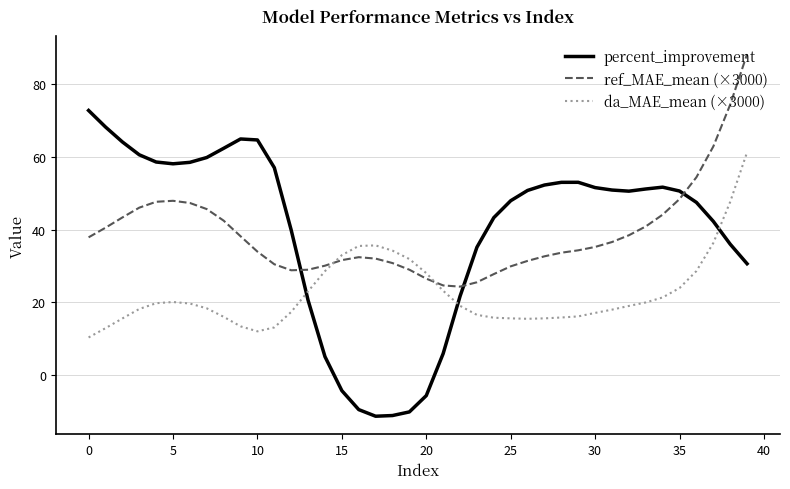

Which series has the widest spread of values?

percent_improvement